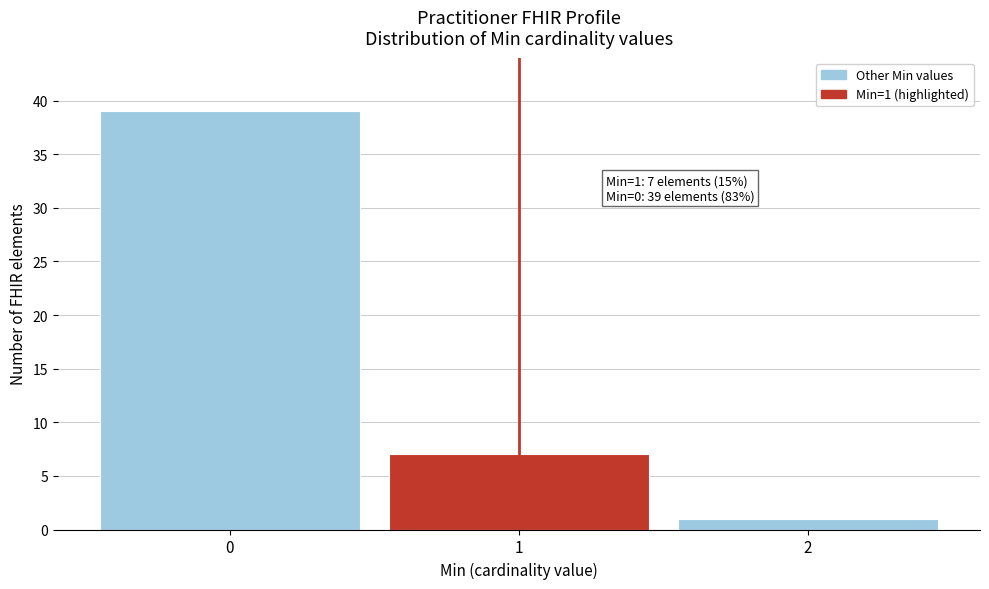

Reading right to left, list all the values displayed in this chart.

2=1	1=7	0=39